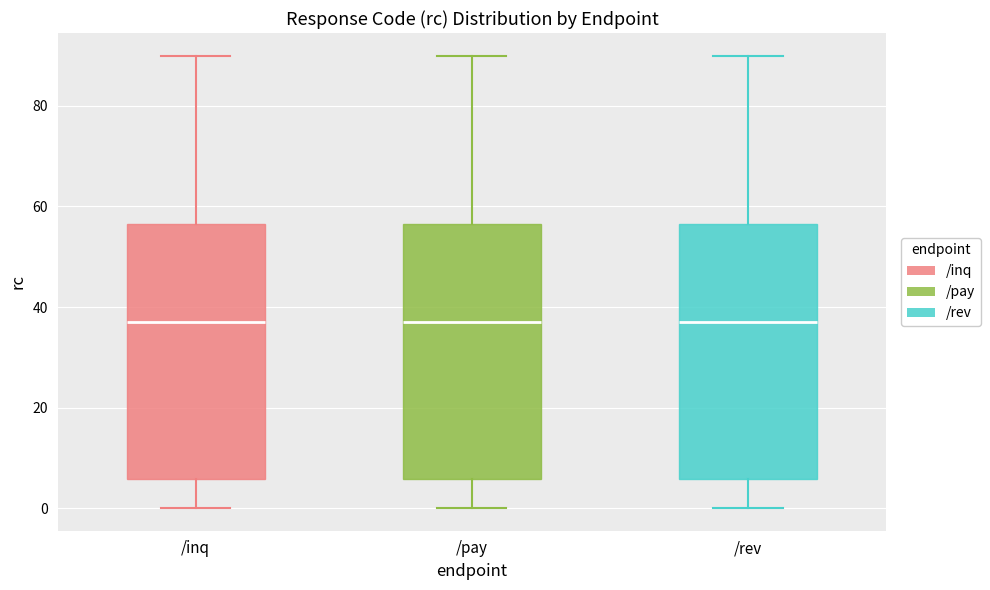

Where is the upper edge of the box for /rev on the y-axis? The values are not printed on the chart, so give them approximately, as read against the axis.

56